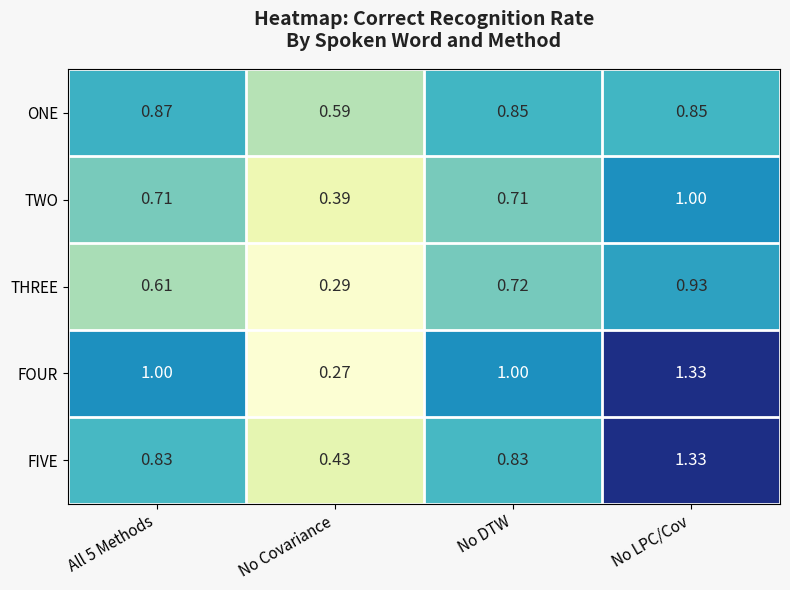

At which category is the sum across all series the highest?

No LPC/Cov